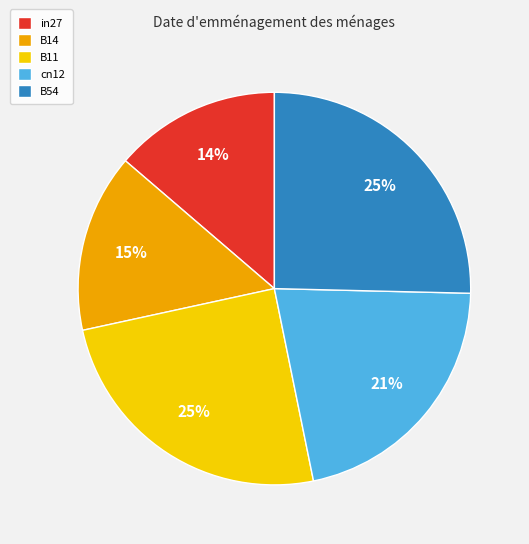

Is it true that B54 is 25% of the pie?

True